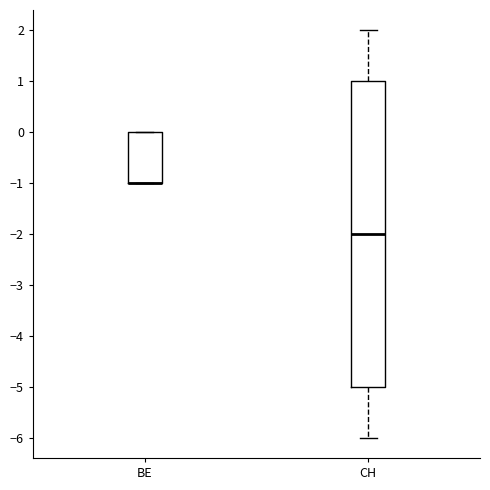

Which box is the tallest, from its lower edge to its upper edge?

CH